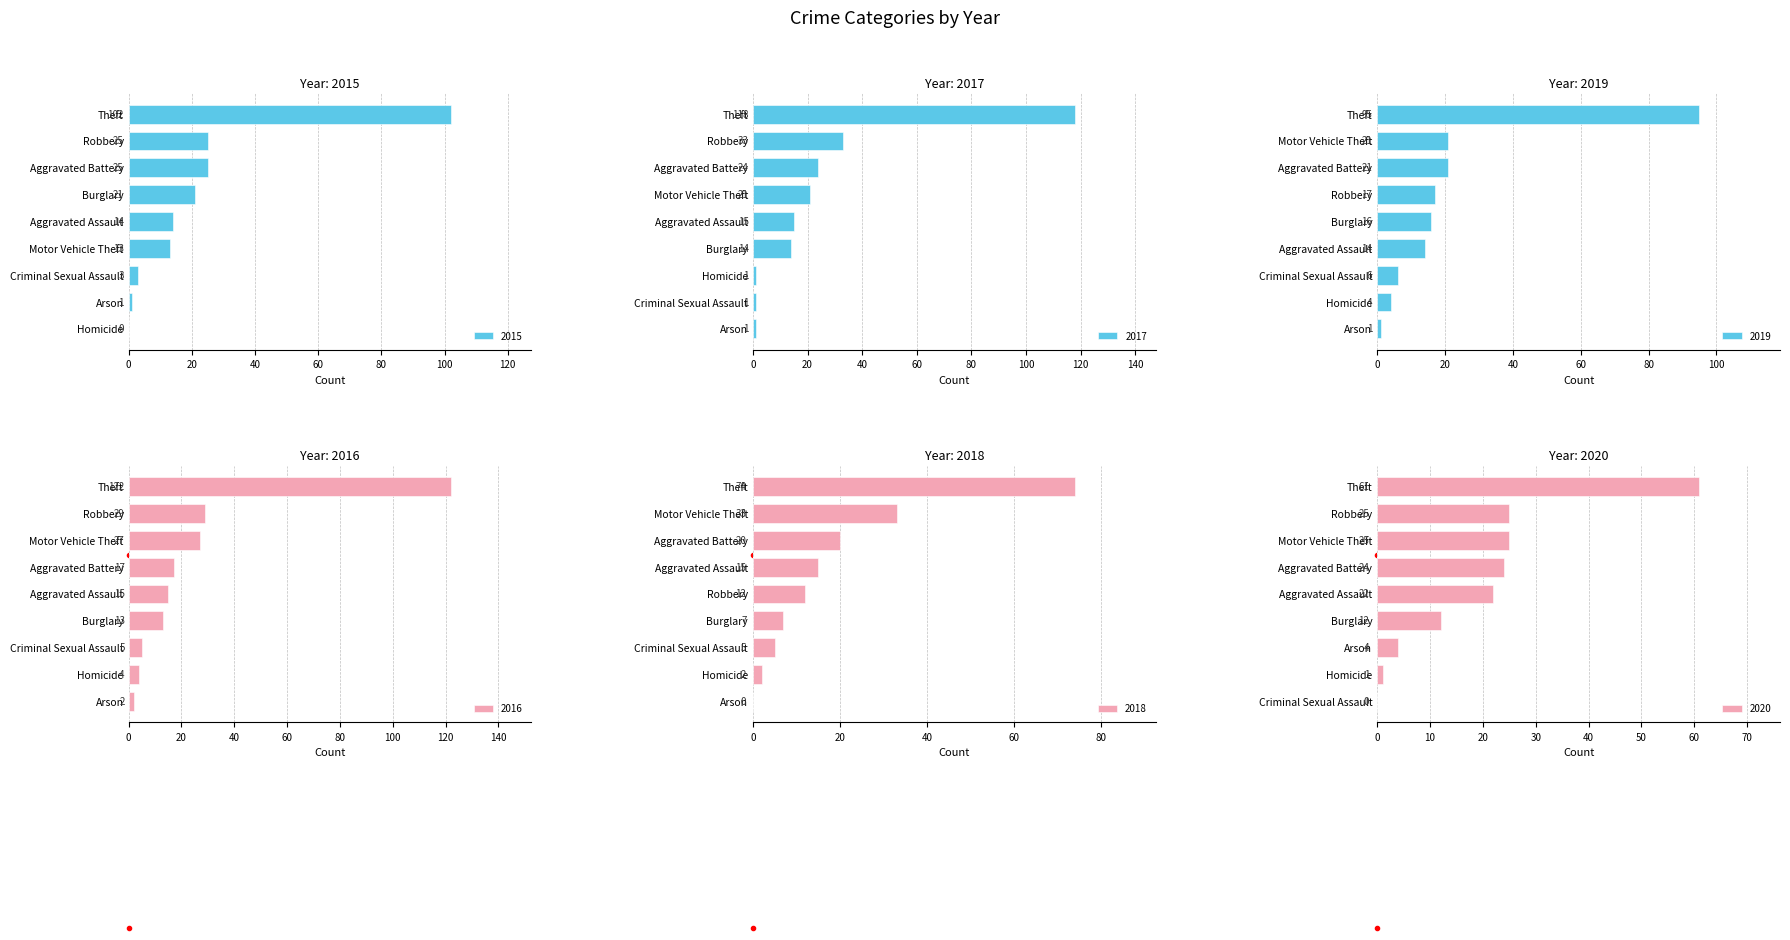

The 2019 series shows 14 at Aggravated Assault. True or false?

True